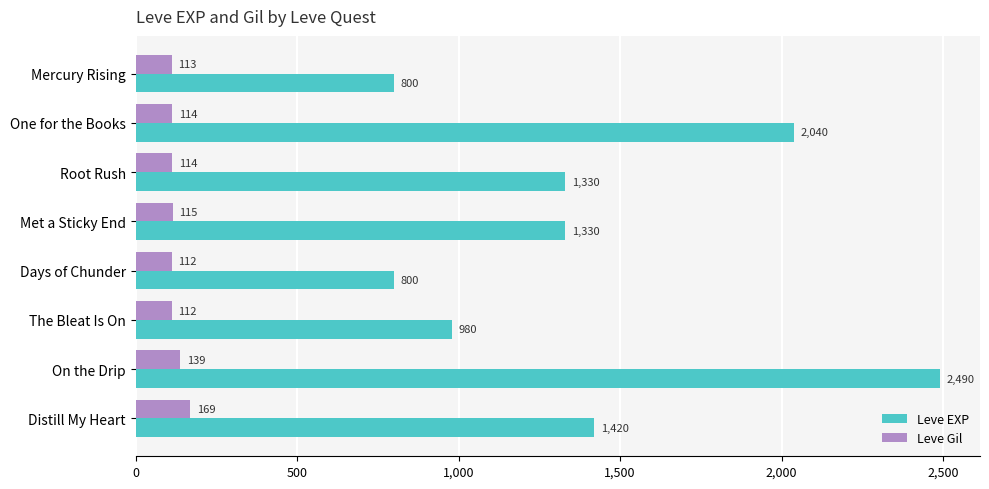

What is the difference between the maximum and minimum values in the Leve Gil series?

57